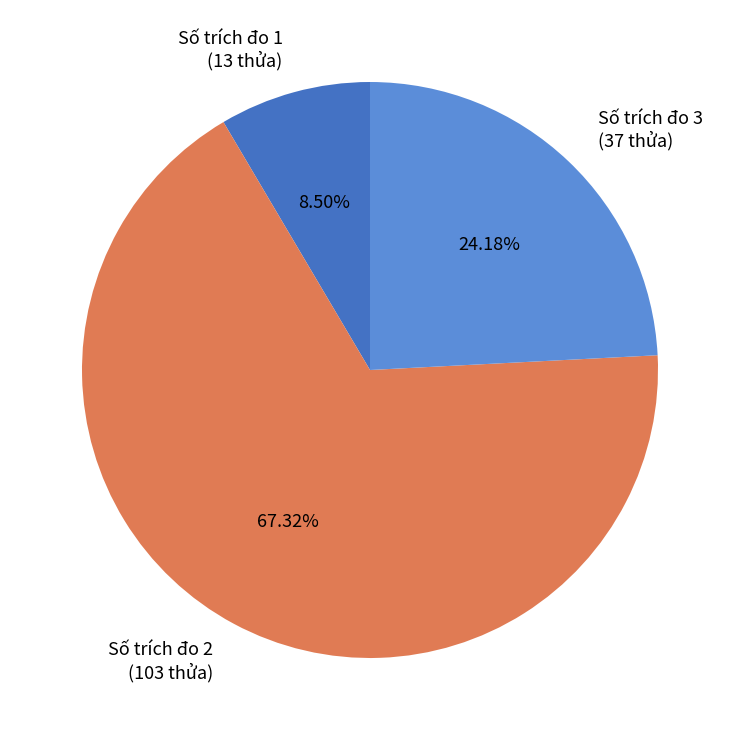

Which slice is the smallest?

Số trích đo 1 (13 thửa)